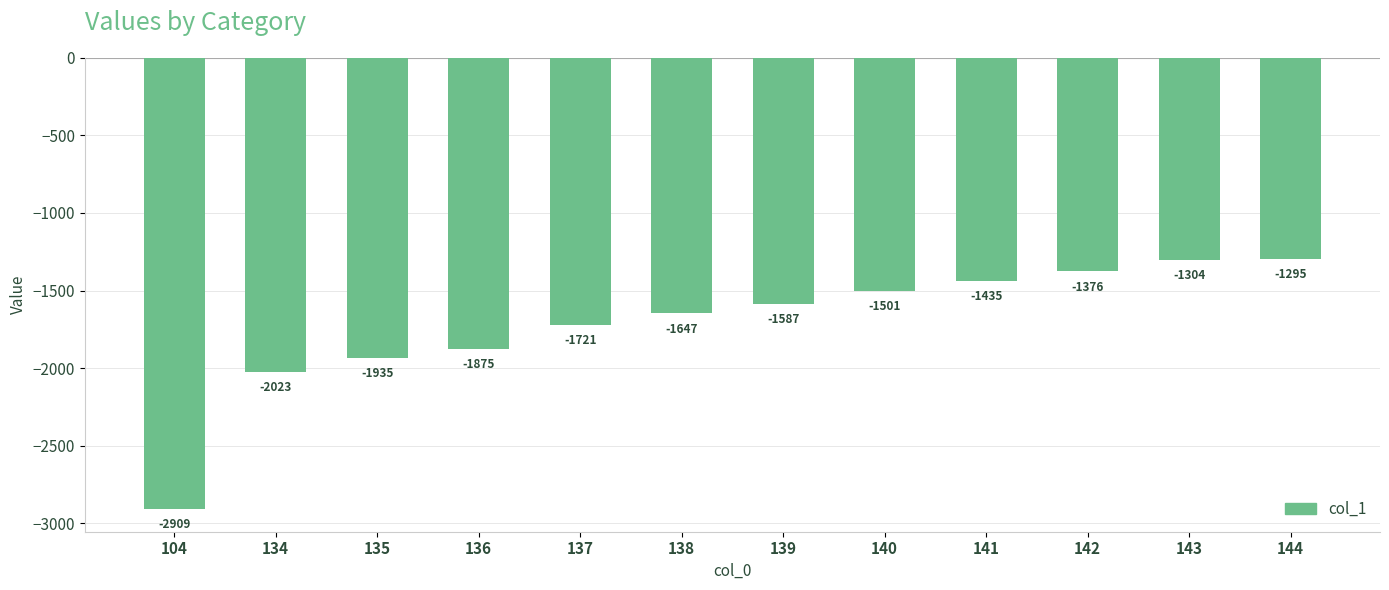

What is the change in value from 136 to 142?

+499.3